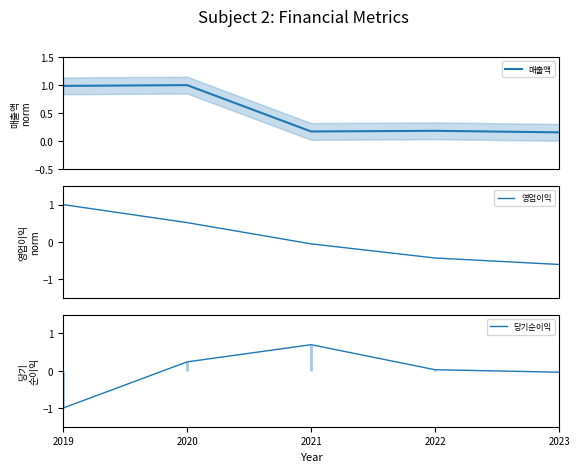

Reading left to right, transcribe all the data shown in this chart.

매출액: 1.0	1.0	0.2	0.2	0.2
영업이익: 1.0	0.5	-0.1	-0.4	-0.6
당기순이익: -1.0	0.2	0.7	0.0	-0.0